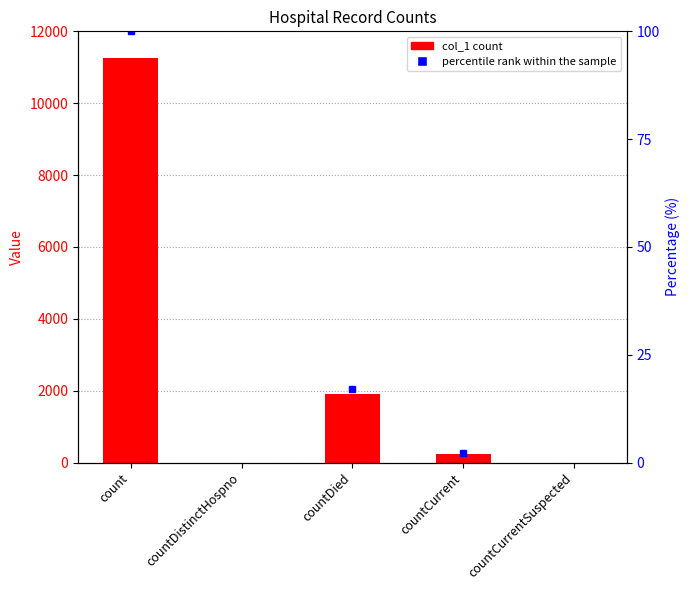

What position from the right is countDistinctHospno?

4